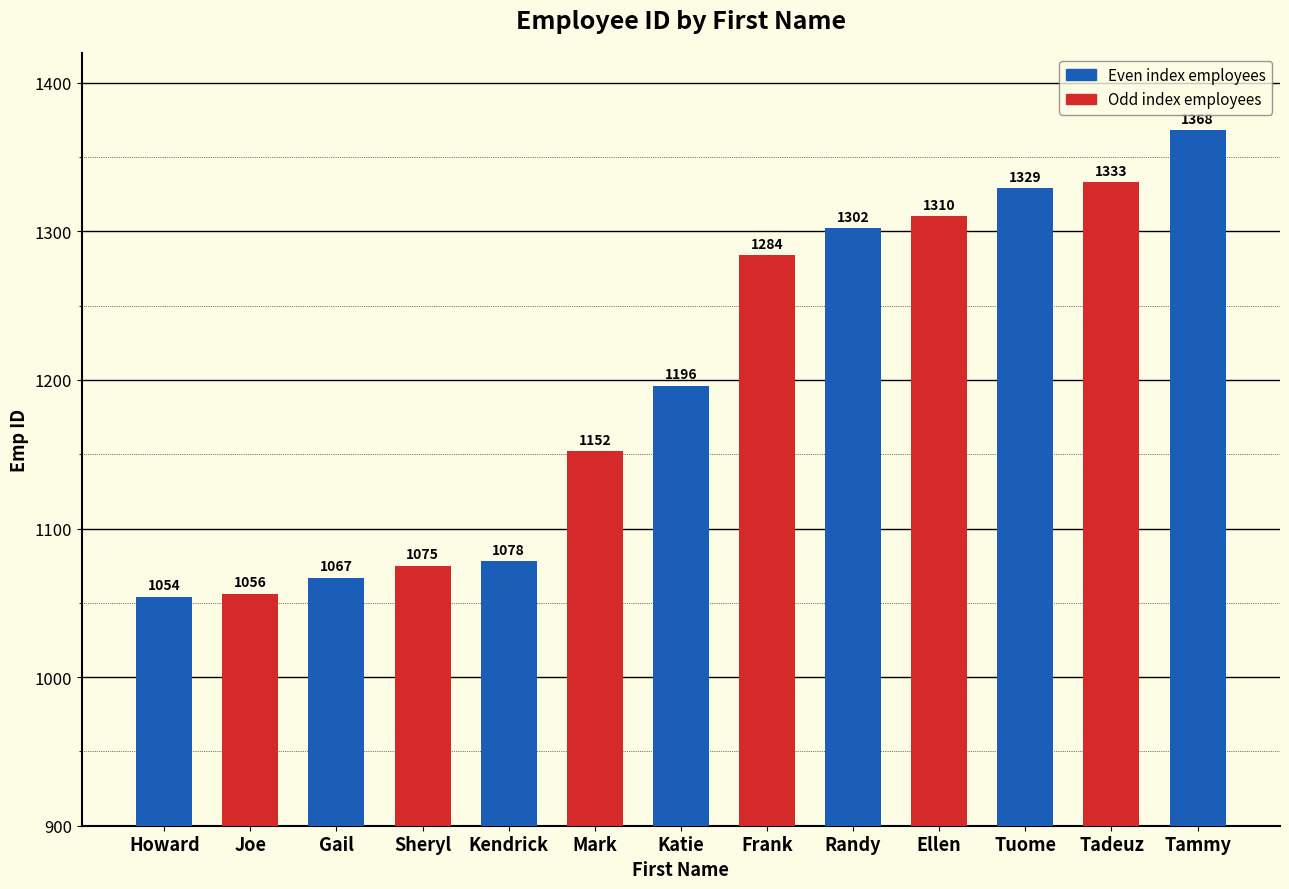

What is the sum of all values?

15604